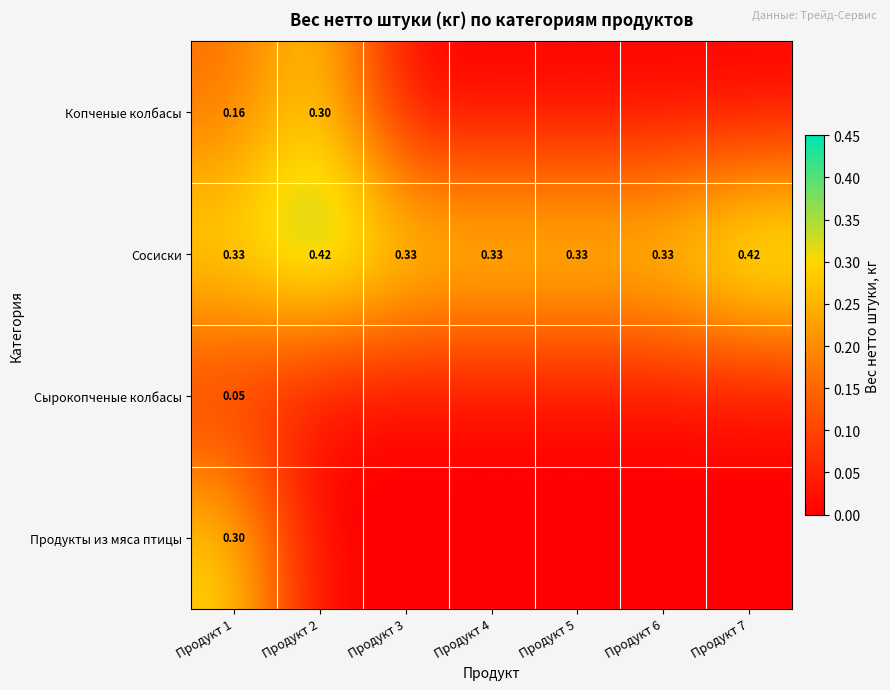

How many series are shown in this chart?

4